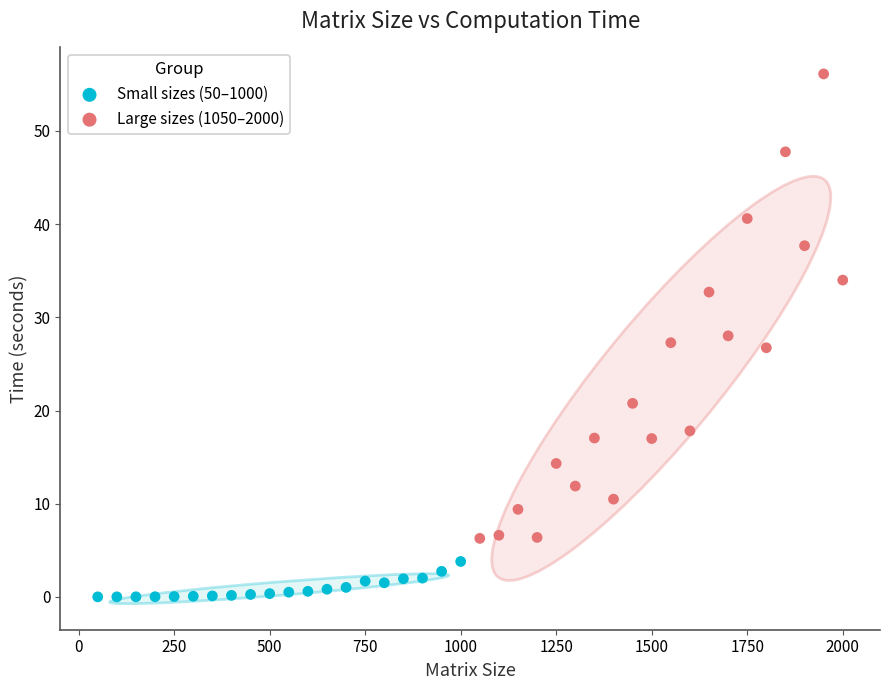

Which series contains the lowest Y value?

Small sizes (50–1000)